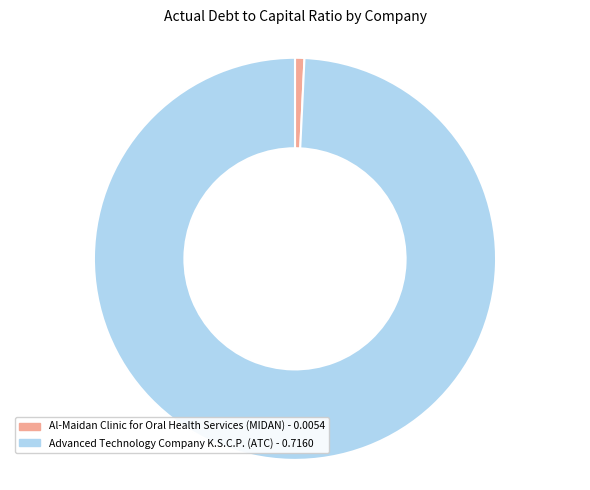

True or false: Advanced Technology Company K.S.C.P. (ATC) accounts for 89% of the total.

False